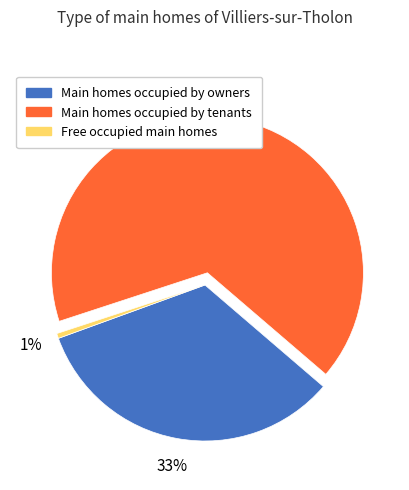

Is there a majority slice in this chart?

Yes